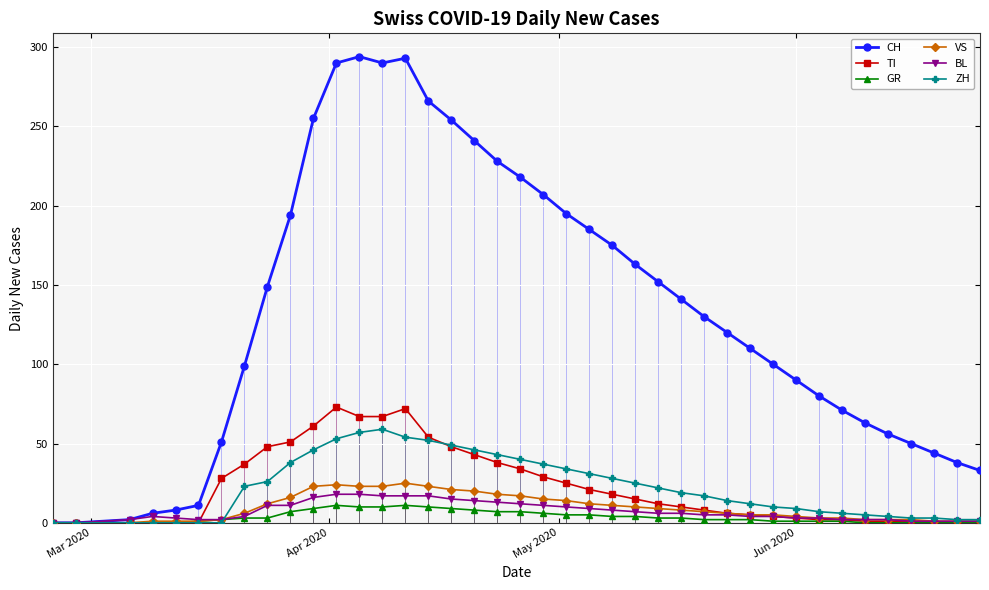

What are all the series names shown in the legend?

CH, TI, GR, VS, BL, ZH